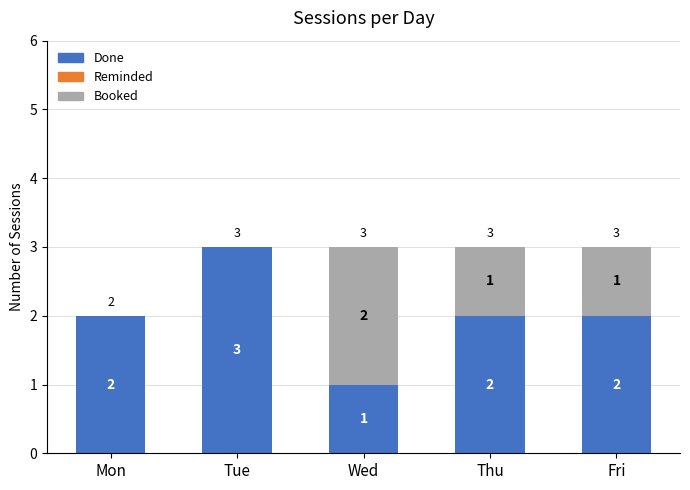

Reading left to right, transcribe the values for Done.

Mon=2	Tue=3	Wed=1	Thu=2	Fri=2